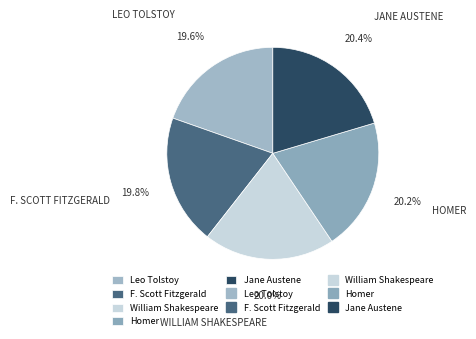

Which category has the biggest portion of the pie?

Jane Austene